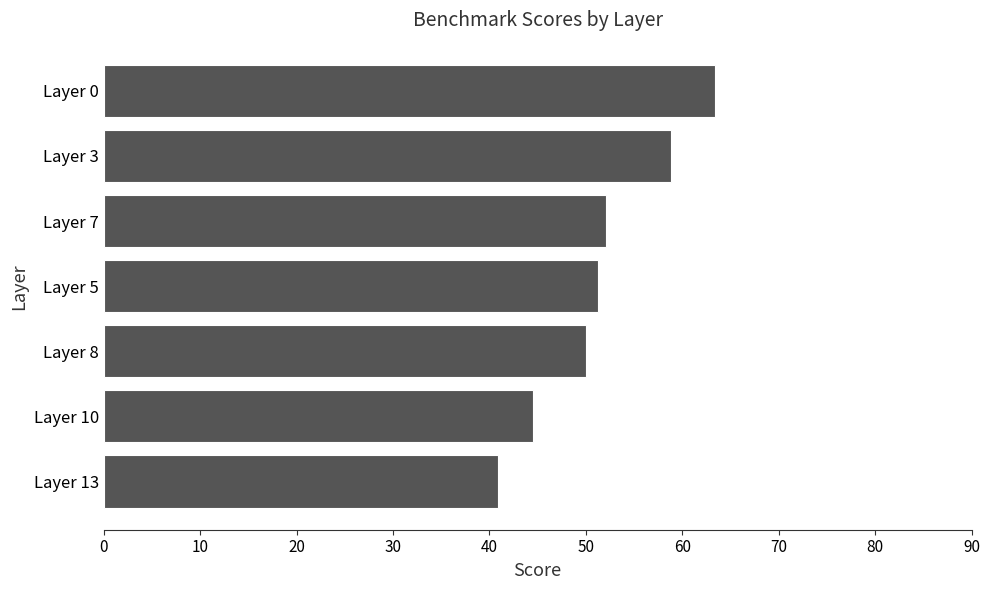

What is the approximate value at Layer 8?

50.0